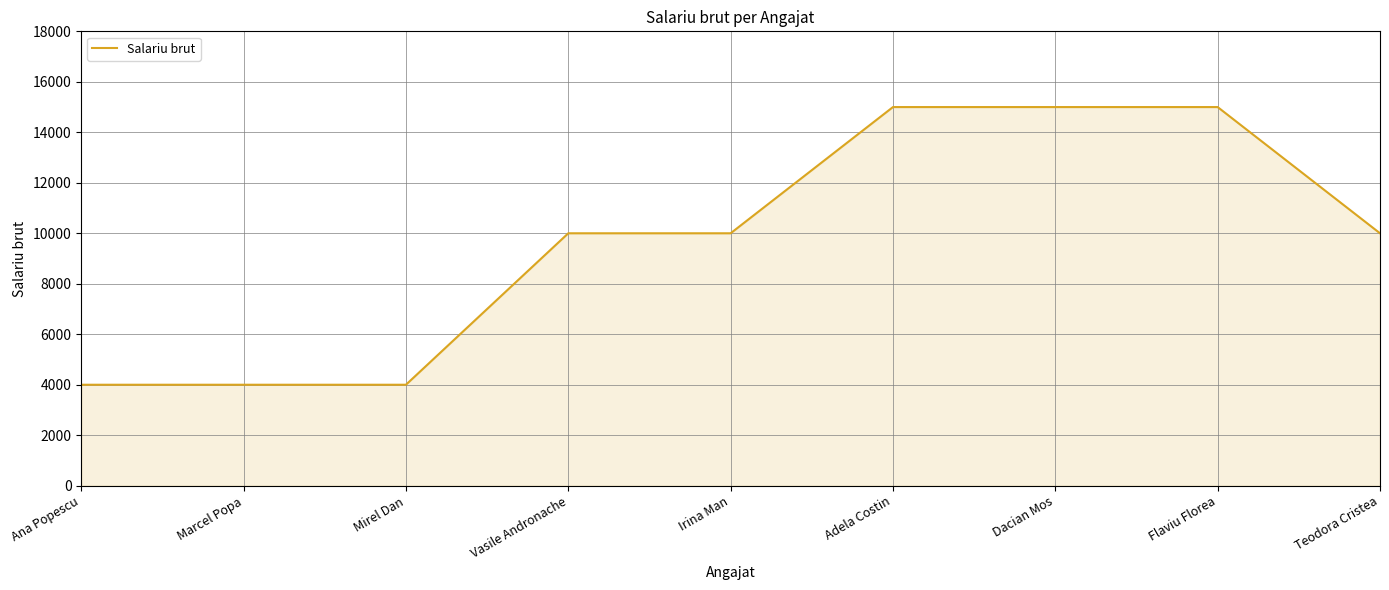

What is the greatest value displayed?

15000